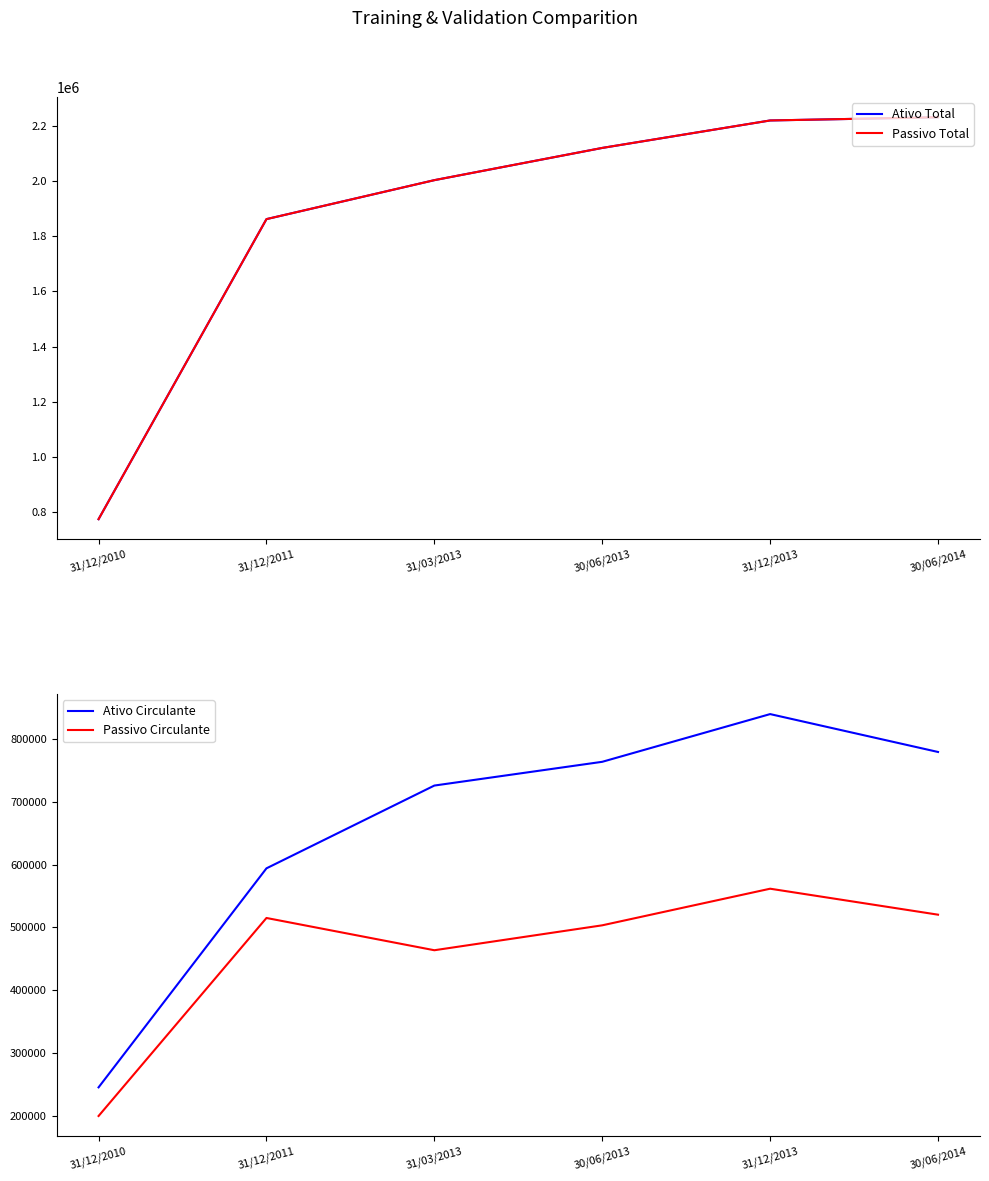

Rank the categories by Ativo Circulante value from lowest to highest.

31/12/2010, 31/12/2011, 31/03/2013, 30/06/2013, 30/06/2014, 31/12/2013